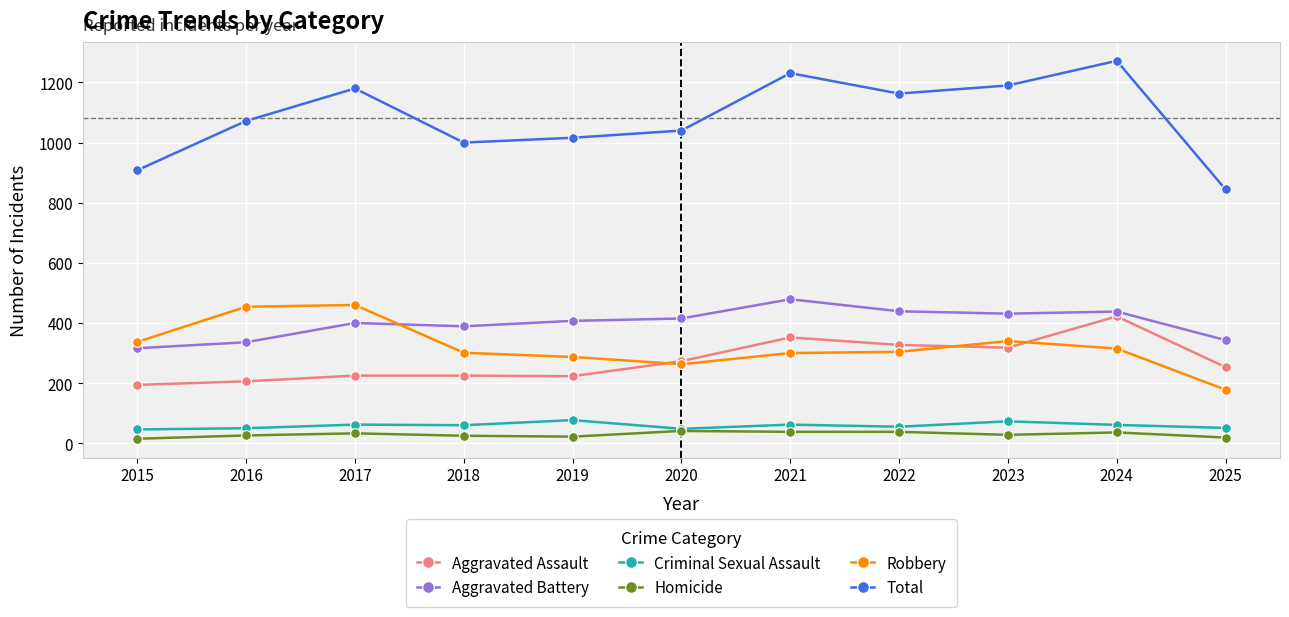

What is the total value across all series at 2016?

2144